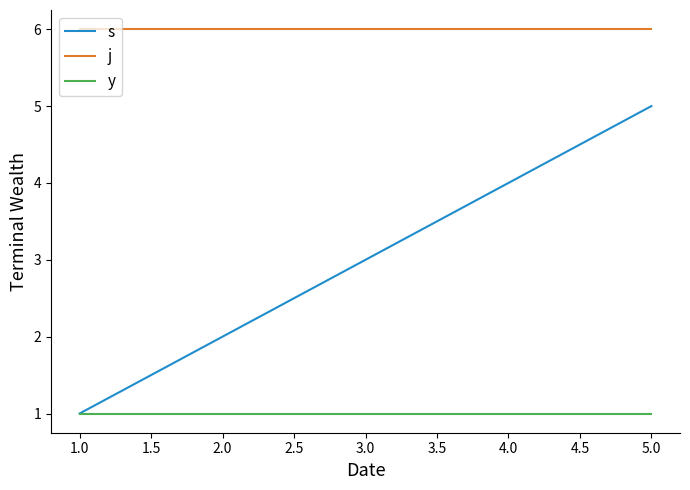

How many s values are between 2 and 4?

3